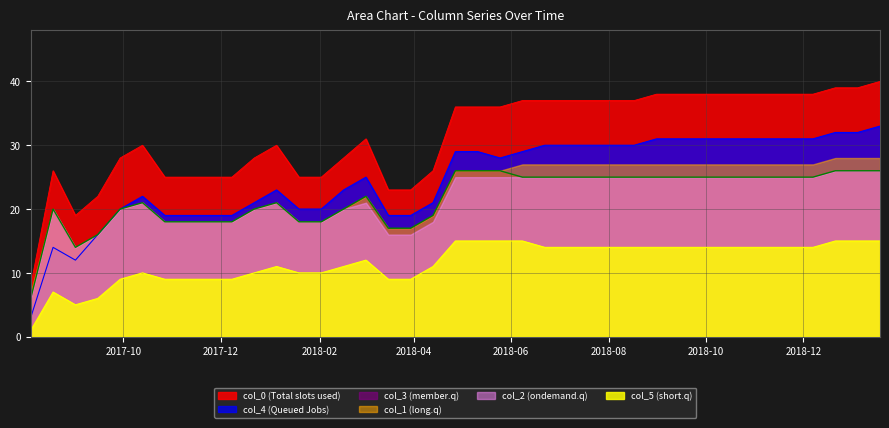

What is the minimum value shown in the chart?

1